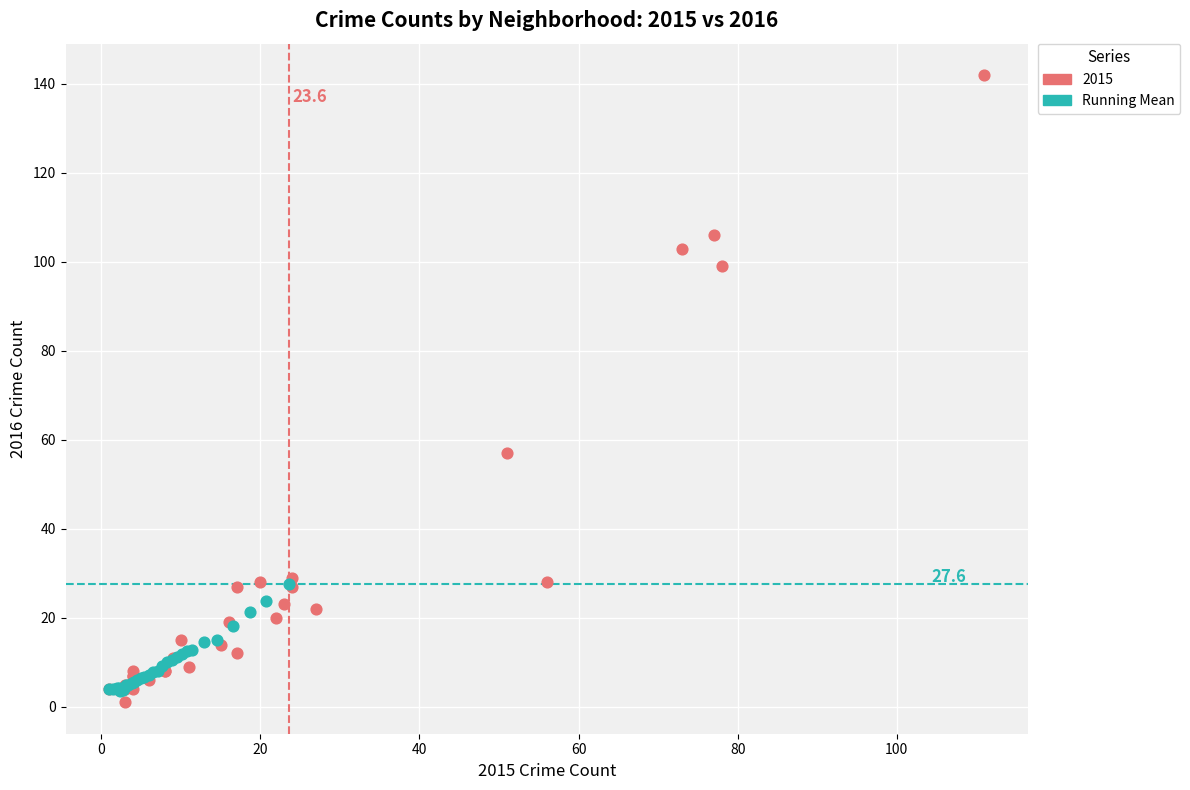

Which series reaches the maximum Y coordinate?

2015